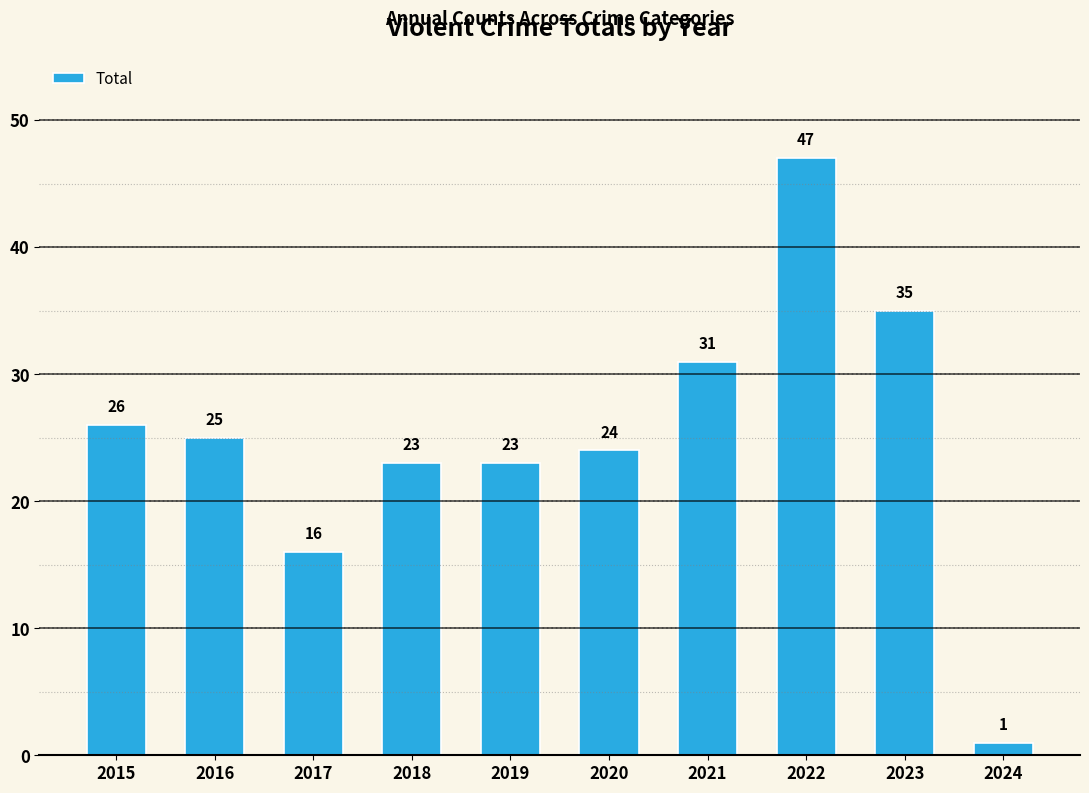

Reading right to left, transcribe all the data shown in this chart.

2024=1	2023=35	2022=47	2021=31	2020=24	2019=23	2018=23	2017=16	2016=25	2015=26